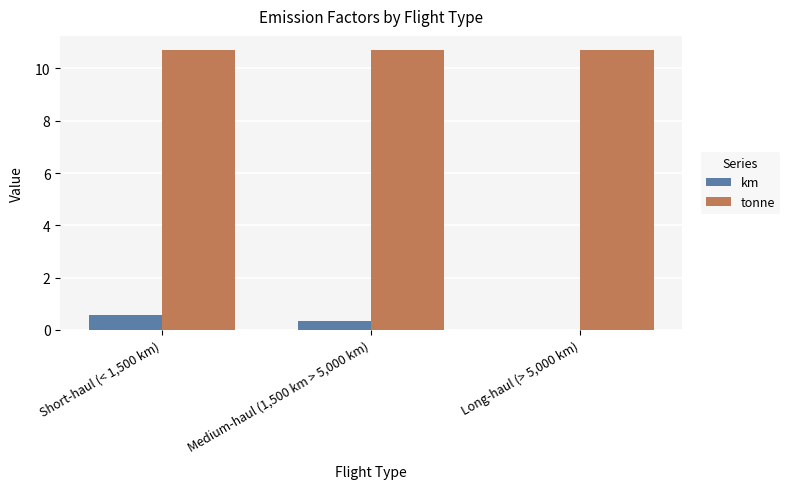

Which series has the widest spread of values?

km